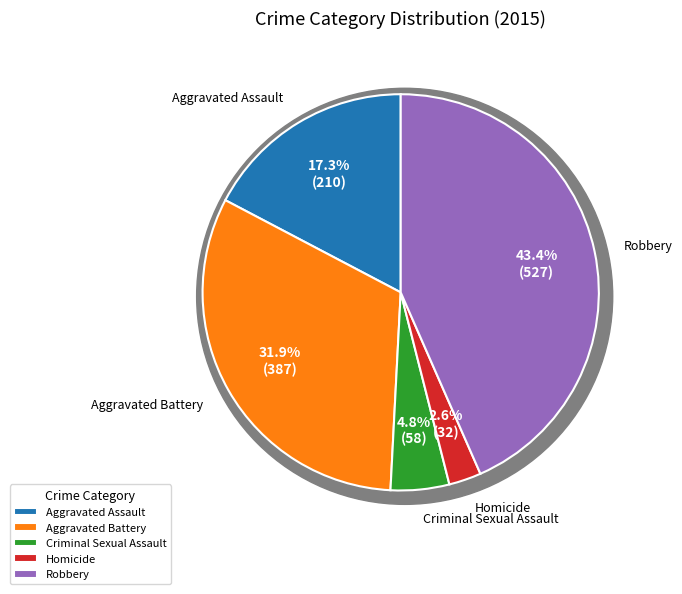

To the nearest percent, what is the average slice percentage?

20%